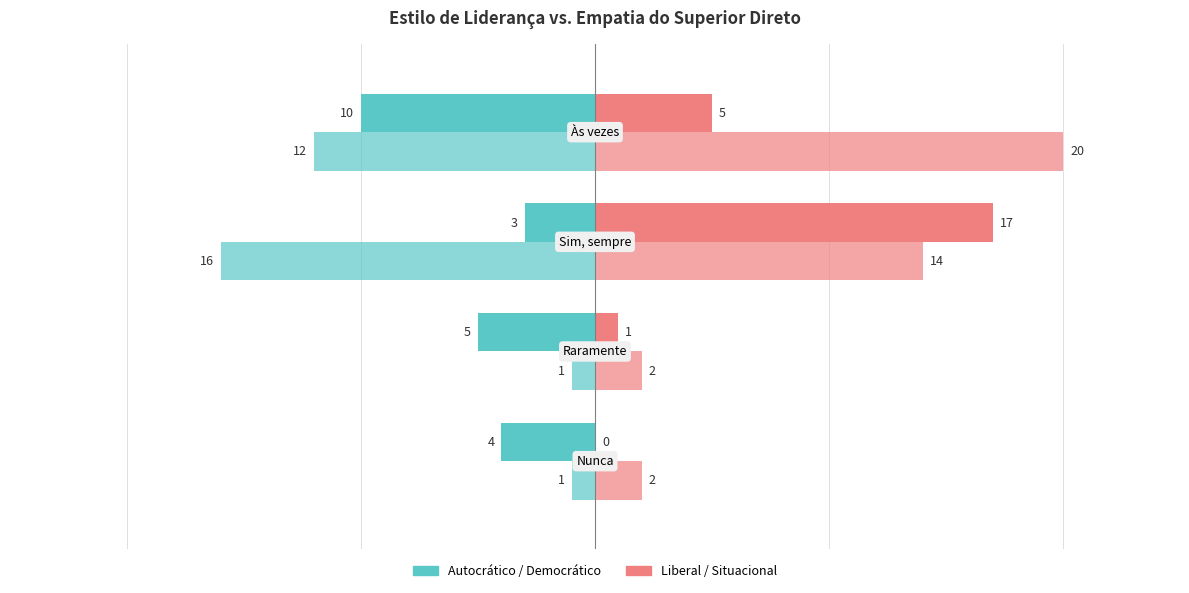

How many data points does each series have?

4